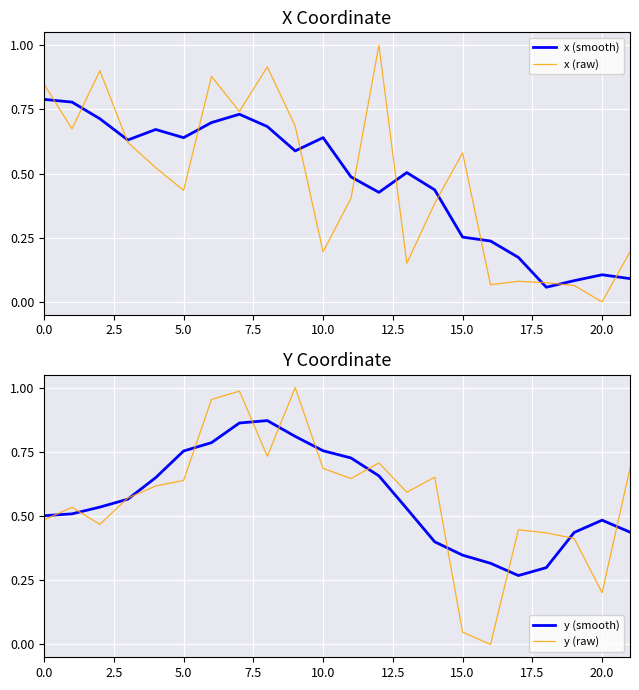

At which label does x (raw) reach its minimum?

20.0